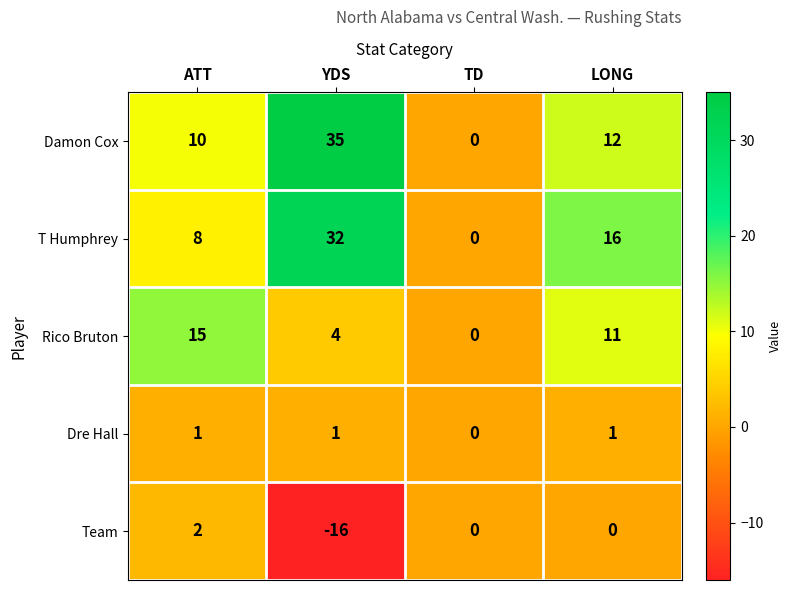

Count the number of categories in the chart.

4